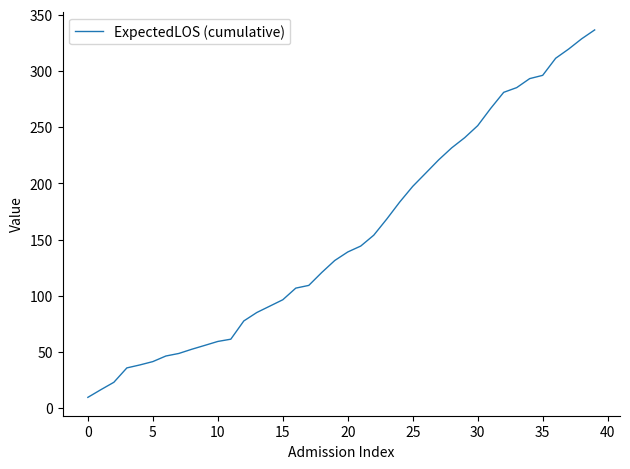

What is the maximum value shown in the chart?

336.5